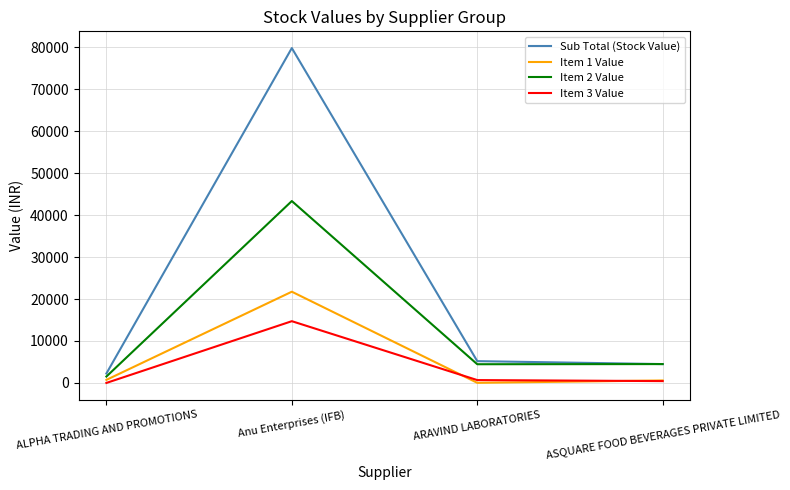

Is the value of Sub Total (Stock Value) at ALPHA TRADING AND PROMOTIONS greater than the value of Item 2 Value at ARAVIND LABORATORIES?

No